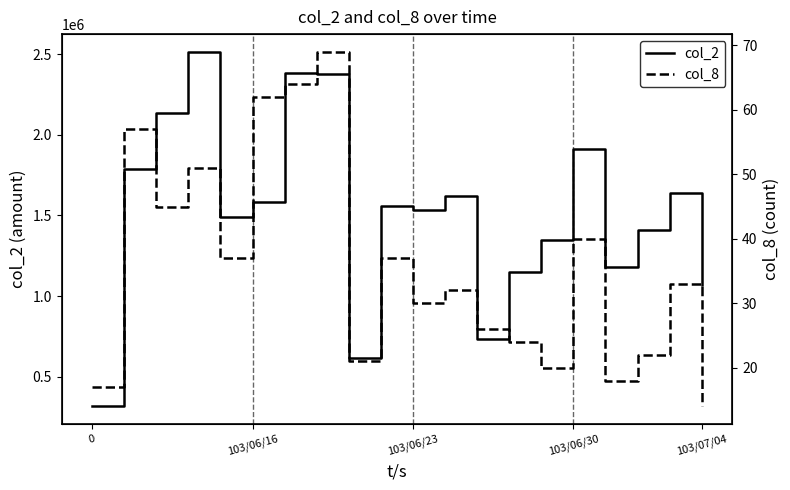

What is the minimum value for col_2?

316410